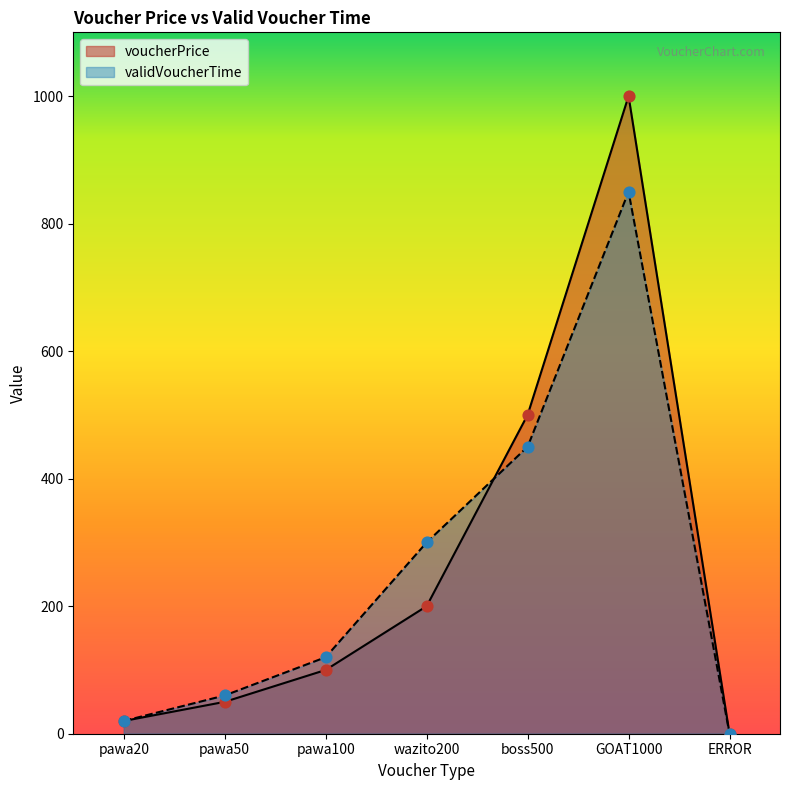

At which category is the sum across all series the highest?

GOAT1000